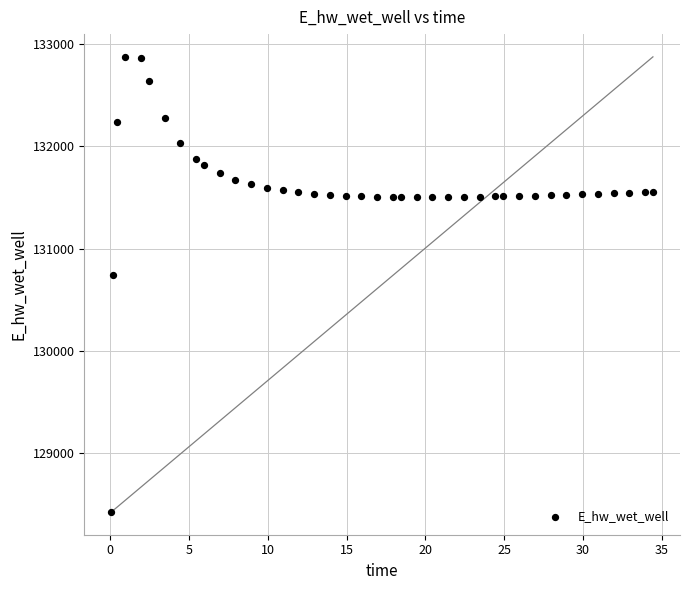

What is the range of Y values (max minus min)?

4455.2